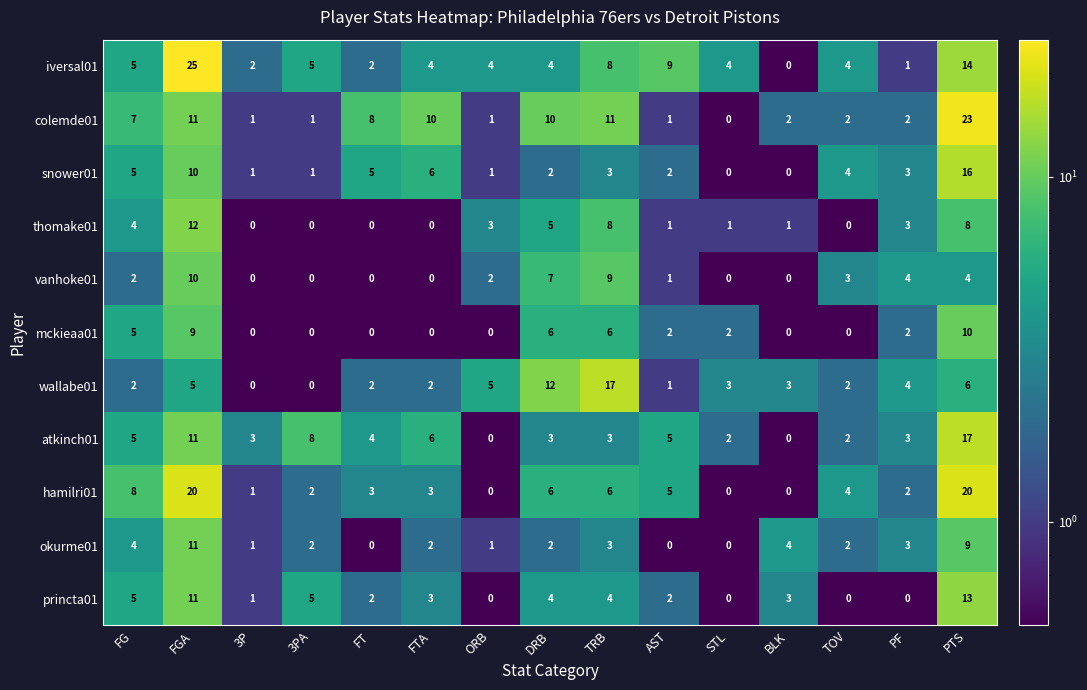

The iversal01 series shows 4 at STL. True or false?

True